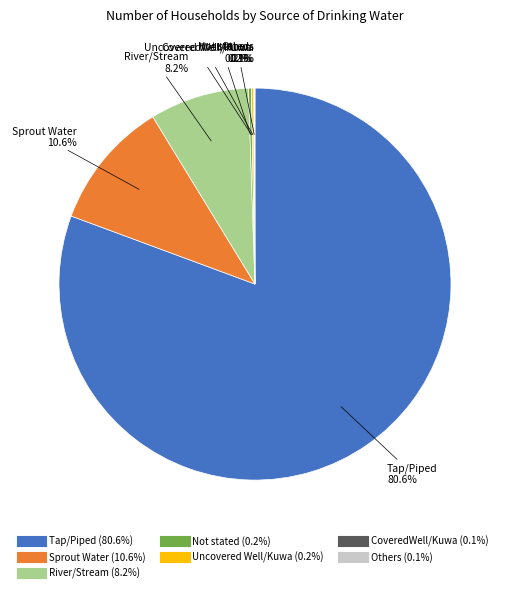

What percentage is NOT represented by River/Stream?

91.8%